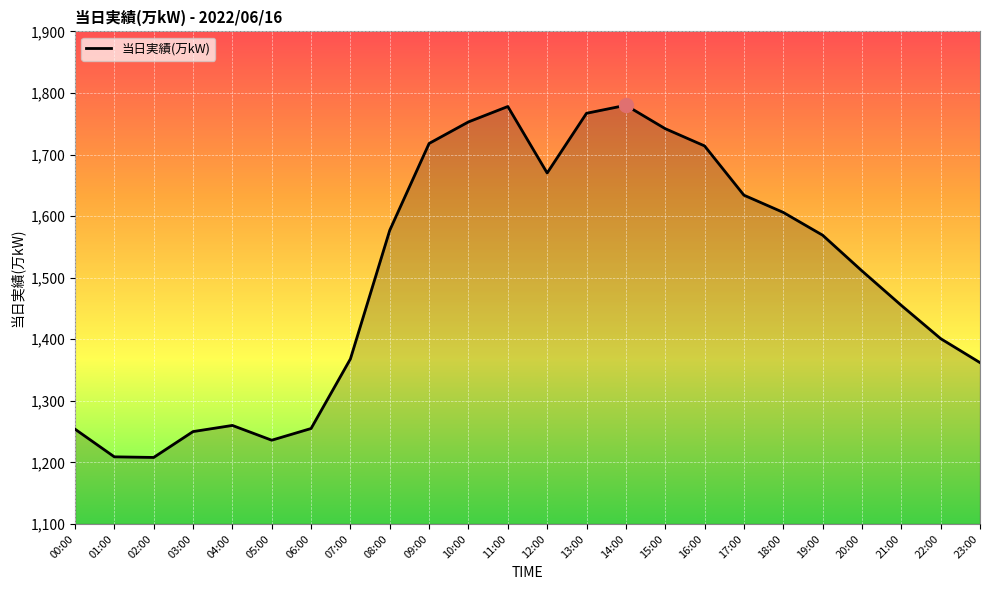

Does the chart display data point markers on the line(s)?

No